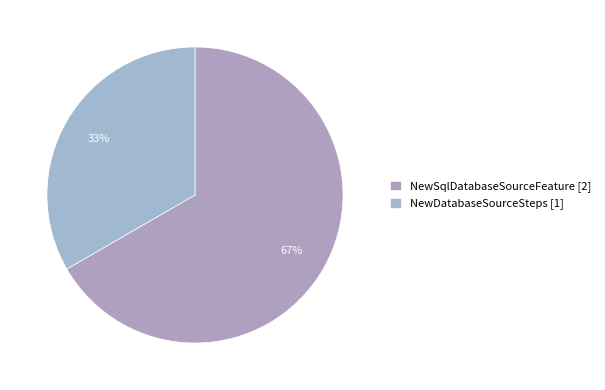

Combined, do NewDatabaseSourceSteps and NewSqlDatabaseSourceFeature account for over 50%?

Yes